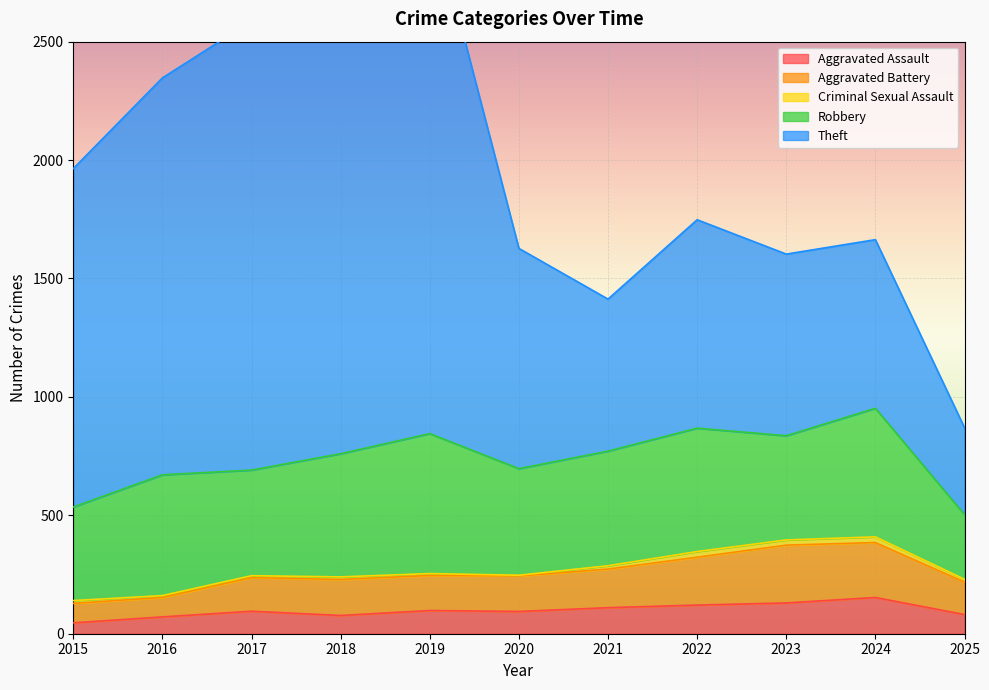

True or false: Theft and Aggravated Assault cross at least once.

False